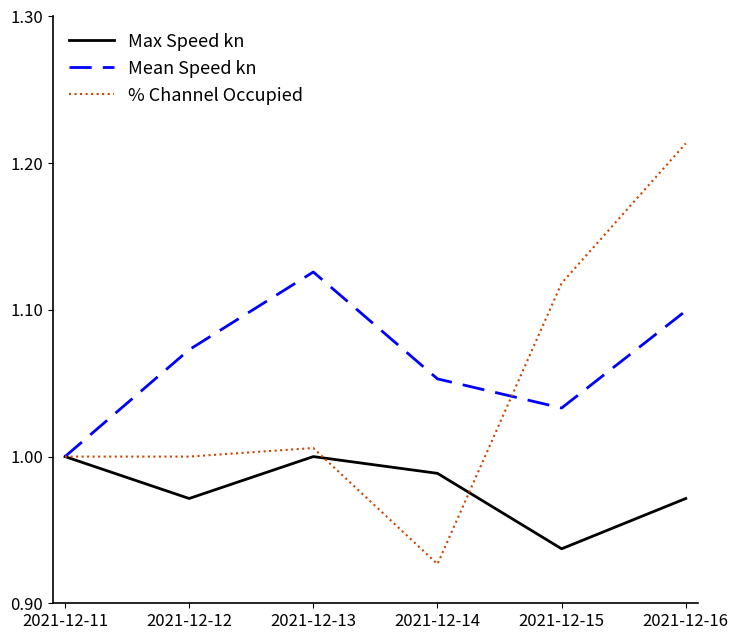

Which category has the lowest value in the % Channel Occupied series?

2021-12-14